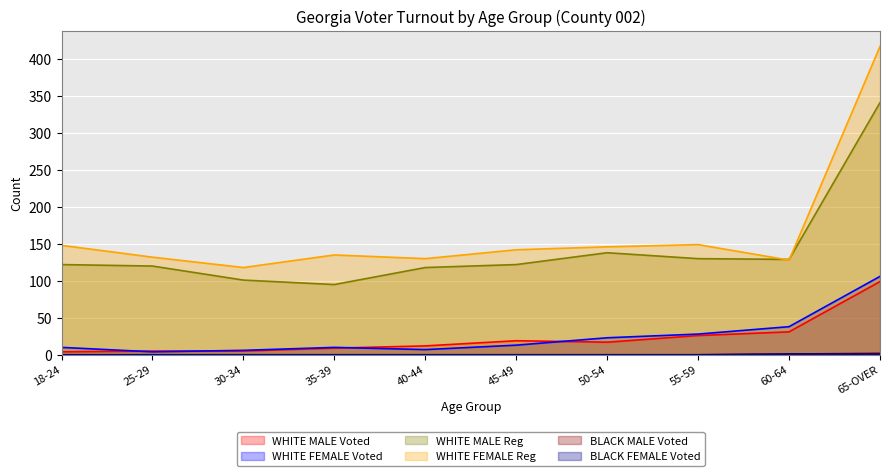

What is the total value across all series at 50-54?

324